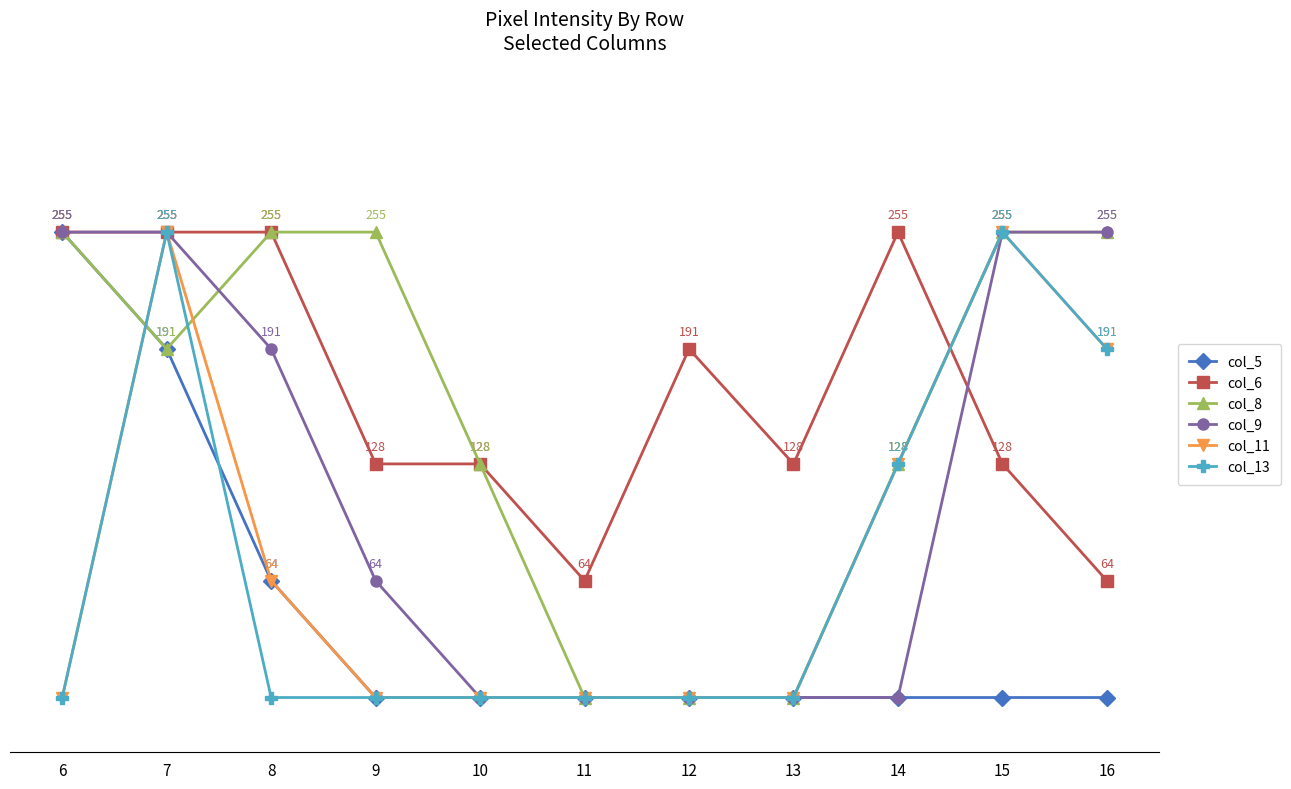

True or false: col_13 has more than 1 points higher than both neighbors.

True